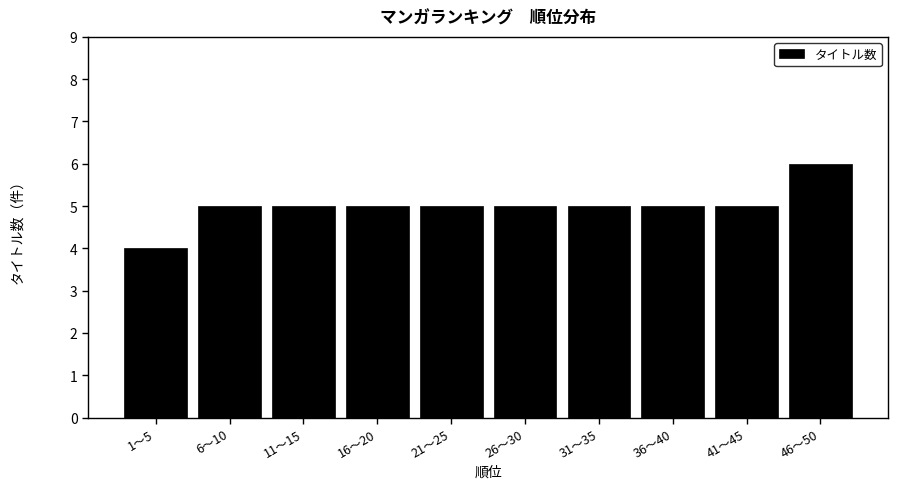

Reading right to left, transcribe all the data shown in this chart.

46〜50=6	41〜45=5	36〜40=5	31〜35=5	26〜30=5	21〜25=5	16〜20=5	11〜15=5	6〜10=5	1〜5=4